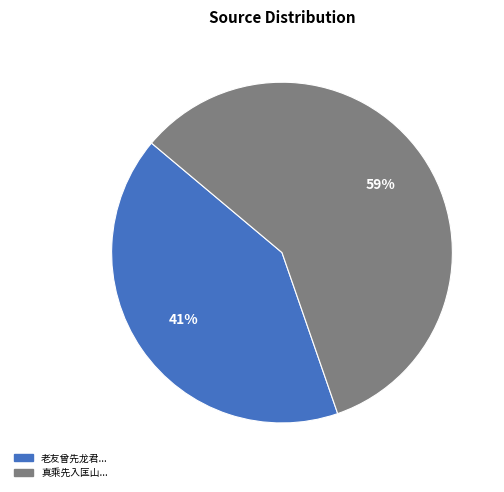

Does any single category account for the majority?

Yes